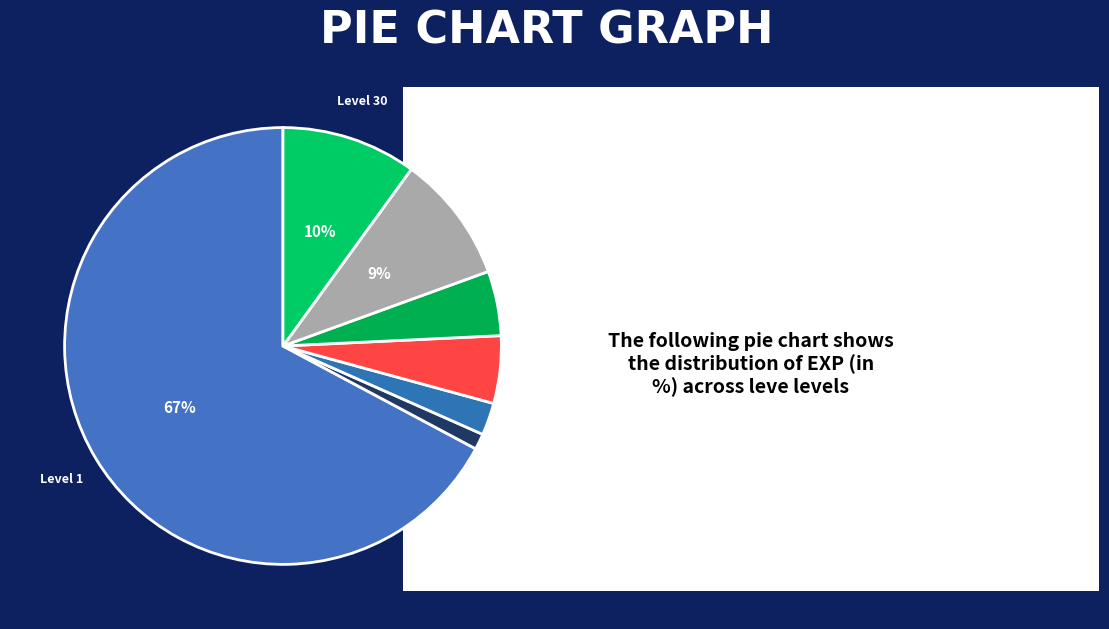

To the nearest percent, what portion does Level 10 represent?

2%